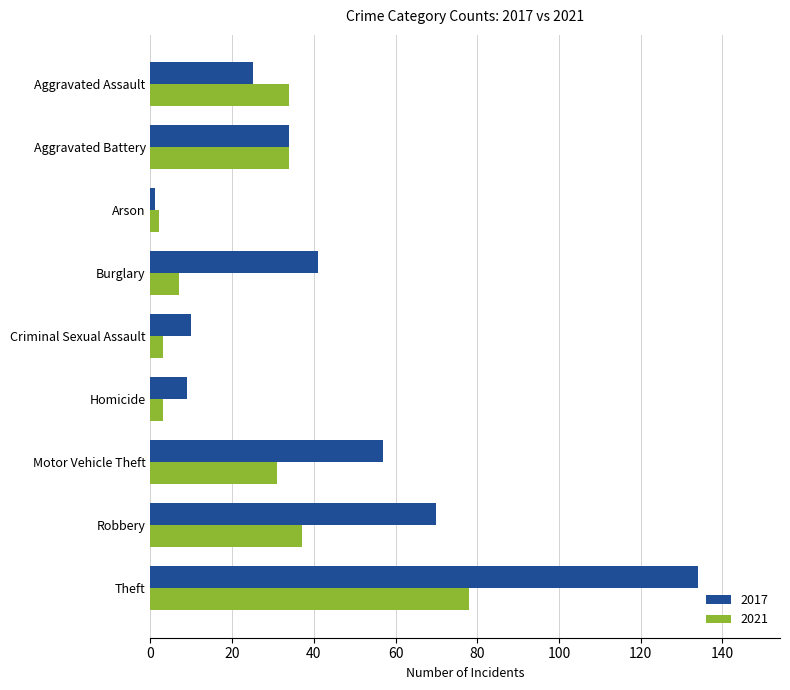

True or false: 2021 has a value of 78 at Theft.

True